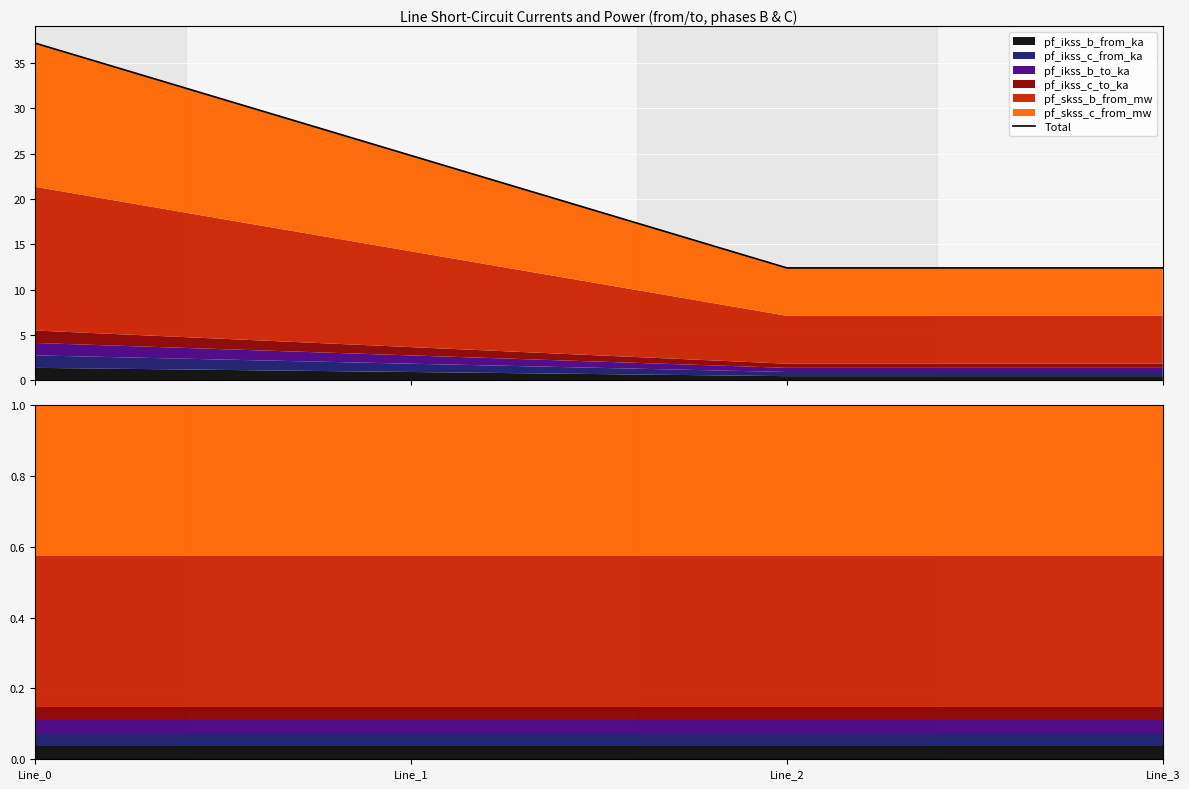

How many data points are less than 24?

2